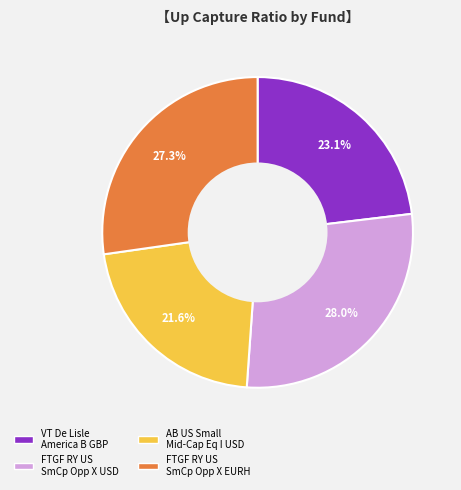

Is there any slice that represents more than half of the pie?

No